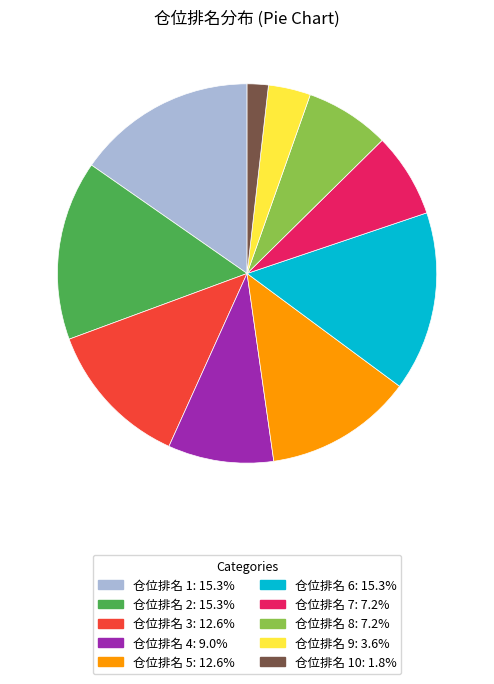

Is there a majority slice in this chart?

No